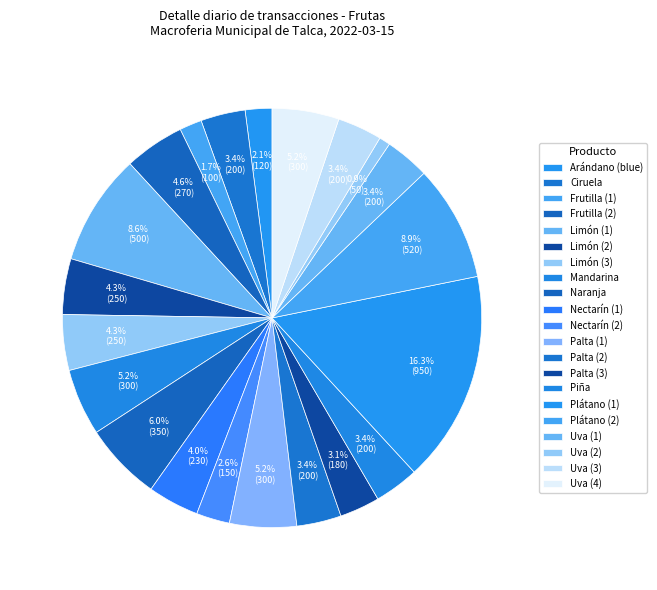

How many segments does this pie chart have?

21